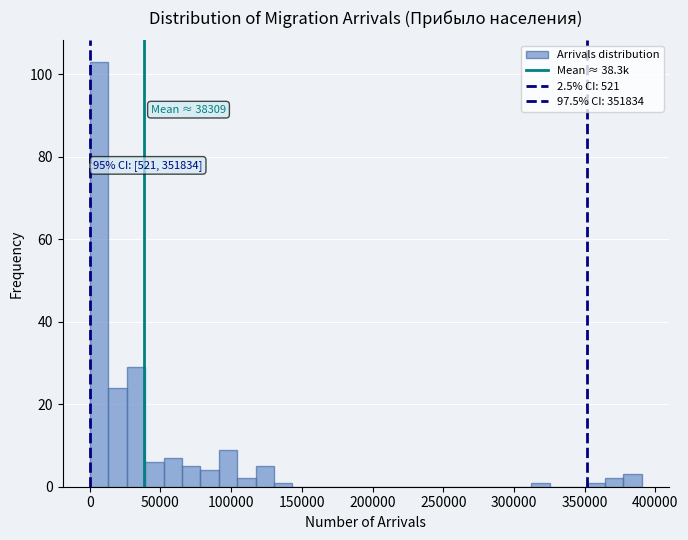

Around what value on the x-axis is the tallest bar? Give the approximate position of its centre, as read against the axis.

5000